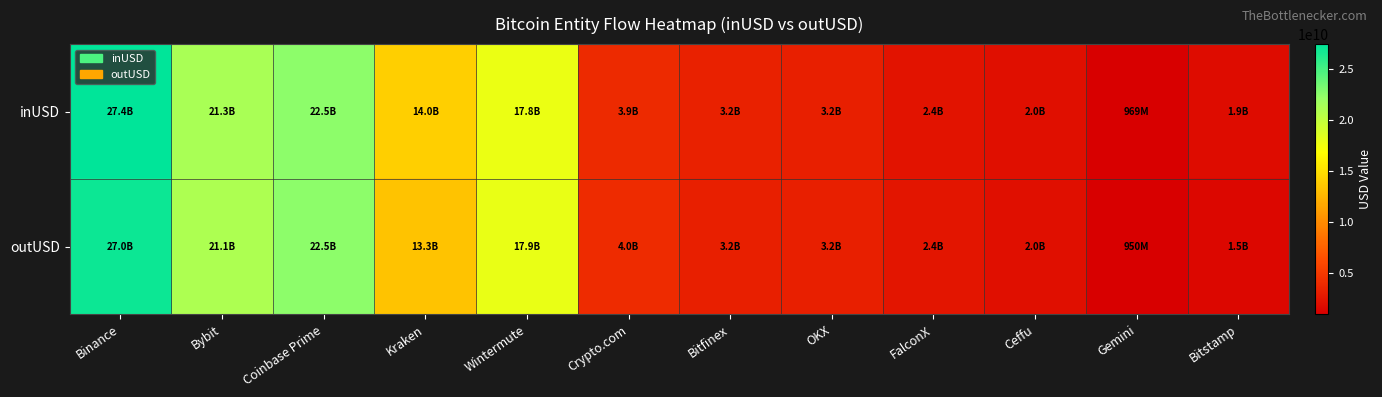

List the series in order of their overall mean, lowest first.

outUSD, inUSD